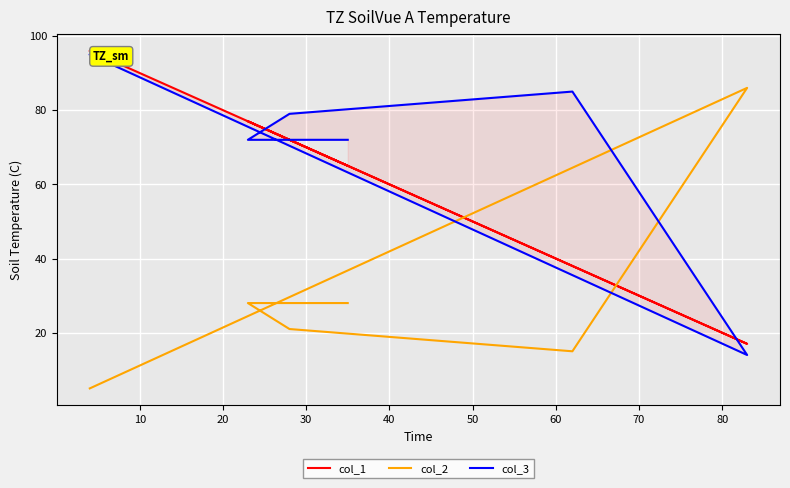

True or false: col_2 has a value of 147 at 10.

False